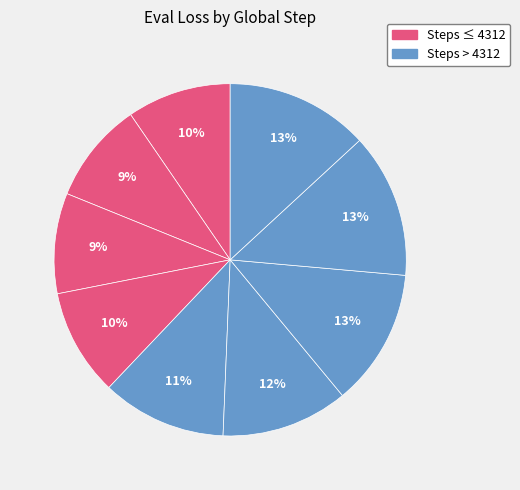

To the nearest percent, what is the difference between the largest and smallest slice percentages?

4%